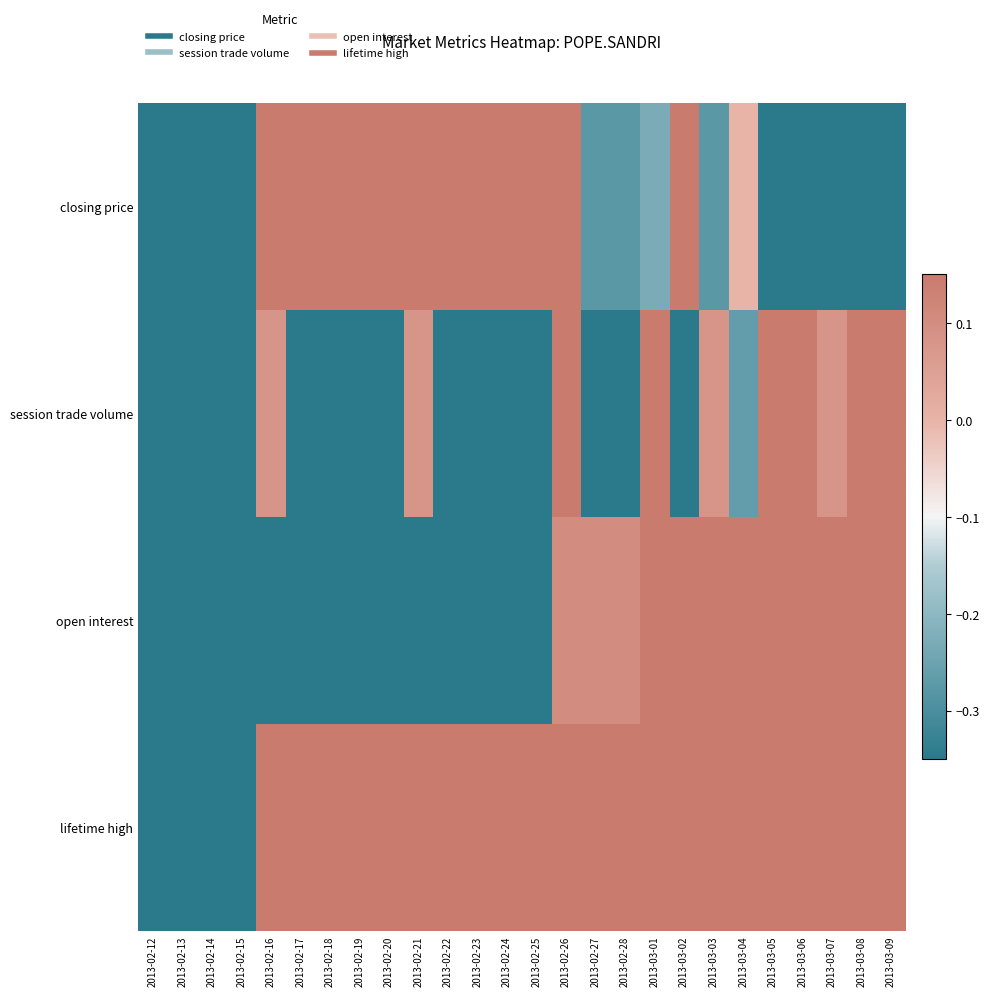

Reading left to right, extract all data points from this chart.

closing price: 2013-02-12=-0.3	2013-02-13=-0.3	2013-02-14=-0.3	2013-02-15=-0.3	2013-02-16=0.1	2013-02-17=0.1	2013-02-18=0.1	2013-02-19=0.1	2013-02-20=0.1	2013-02-21=0.1	2013-02-22=0.1	2013-02-23=0.1	2013-02-24=0.1	2013-02-25=0.1	2013-02-26=0.1	2013-02-27=-0.3	2013-02-28=-0.3	2013-03-01=-0.2	2013-03-02=0.1	2013-03-03=-0.3	2013-03-04=-0.0	2013-03-05=-0.3	2013-03-06=-0.3	2013-03-07=-0.3	2013-03-08=-0.3	2013-03-09=-0.3
session trade volume: 2013-02-12=-0.3	2013-02-13=-0.3	2013-02-14=-0.3	2013-02-15=-0.3	2013-02-16=0.1	2013-02-17=-0.3	2013-02-18=-0.3	2013-02-19=-0.3	2013-02-20=-0.3	2013-02-21=0.1	2013-02-22=-0.3	2013-02-23=-0.3	2013-02-24=-0.3	2013-02-25=-0.3	2013-02-26=0.1	2013-02-27=-0.3	2013-02-28=-0.3	2013-03-01=0.1	2013-03-02=-0.3	2013-03-03=0.1	2013-03-04=-0.3	2013-03-05=0.1	2013-03-06=0.1	2013-03-07=0.1	2013-03-08=0.1	2013-03-09=0.1
open interest: 2013-02-12=-0.3	2013-02-13=-0.3	2013-02-14=-0.3	2013-02-15=-0.3	2013-02-16=-0.3	2013-02-17=-0.3	2013-02-18=-0.3	2013-02-19=-0.3	2013-02-20=-0.3	2013-02-21=-0.3	2013-02-22=-0.3	2013-02-23=-0.3	2013-02-24=-0.3	2013-02-25=-0.3	2013-02-26=0.1	2013-02-27=0.1	2013-02-28=0.1	2013-03-01=0.1	2013-03-02=0.1	2013-03-03=0.1	2013-03-04=0.1	2013-03-05=0.1	2013-03-06=0.1	2013-03-07=0.1	2013-03-08=0.1	2013-03-09=0.1
lifetime high: 2013-02-12=-0.3	2013-02-13=-0.3	2013-02-14=-0.3	2013-02-15=-0.3	2013-02-16=0.1	2013-02-17=0.1	2013-02-18=0.1	2013-02-19=0.1	2013-02-20=0.1	2013-02-21=0.1	2013-02-22=0.1	2013-02-23=0.1	2013-02-24=0.1	2013-02-25=0.1	2013-02-26=0.1	2013-02-27=0.1	2013-02-28=0.1	2013-03-01=0.1	2013-03-02=0.1	2013-03-03=0.1	2013-03-04=0.1	2013-03-05=0.1	2013-03-06=0.1	2013-03-07=0.1	2013-03-08=0.1	2013-03-09=0.1